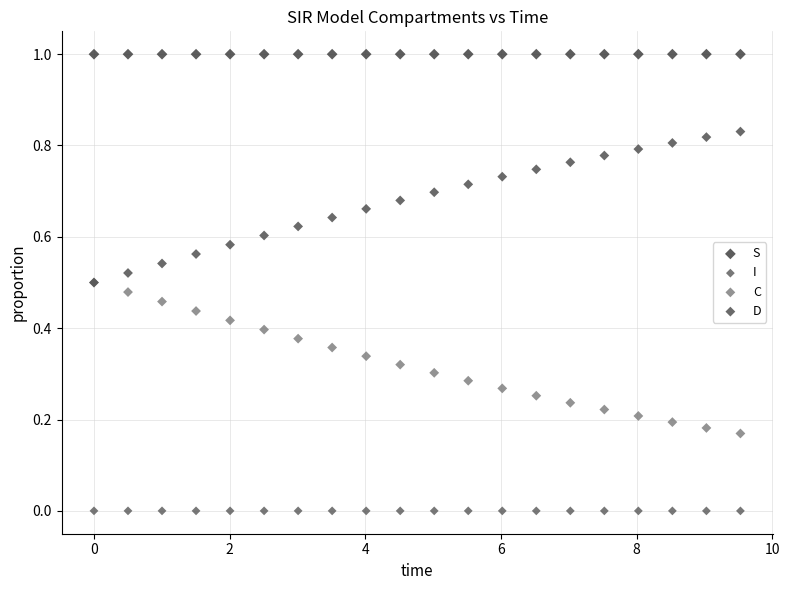

Which series contains the lowest Y value?

I